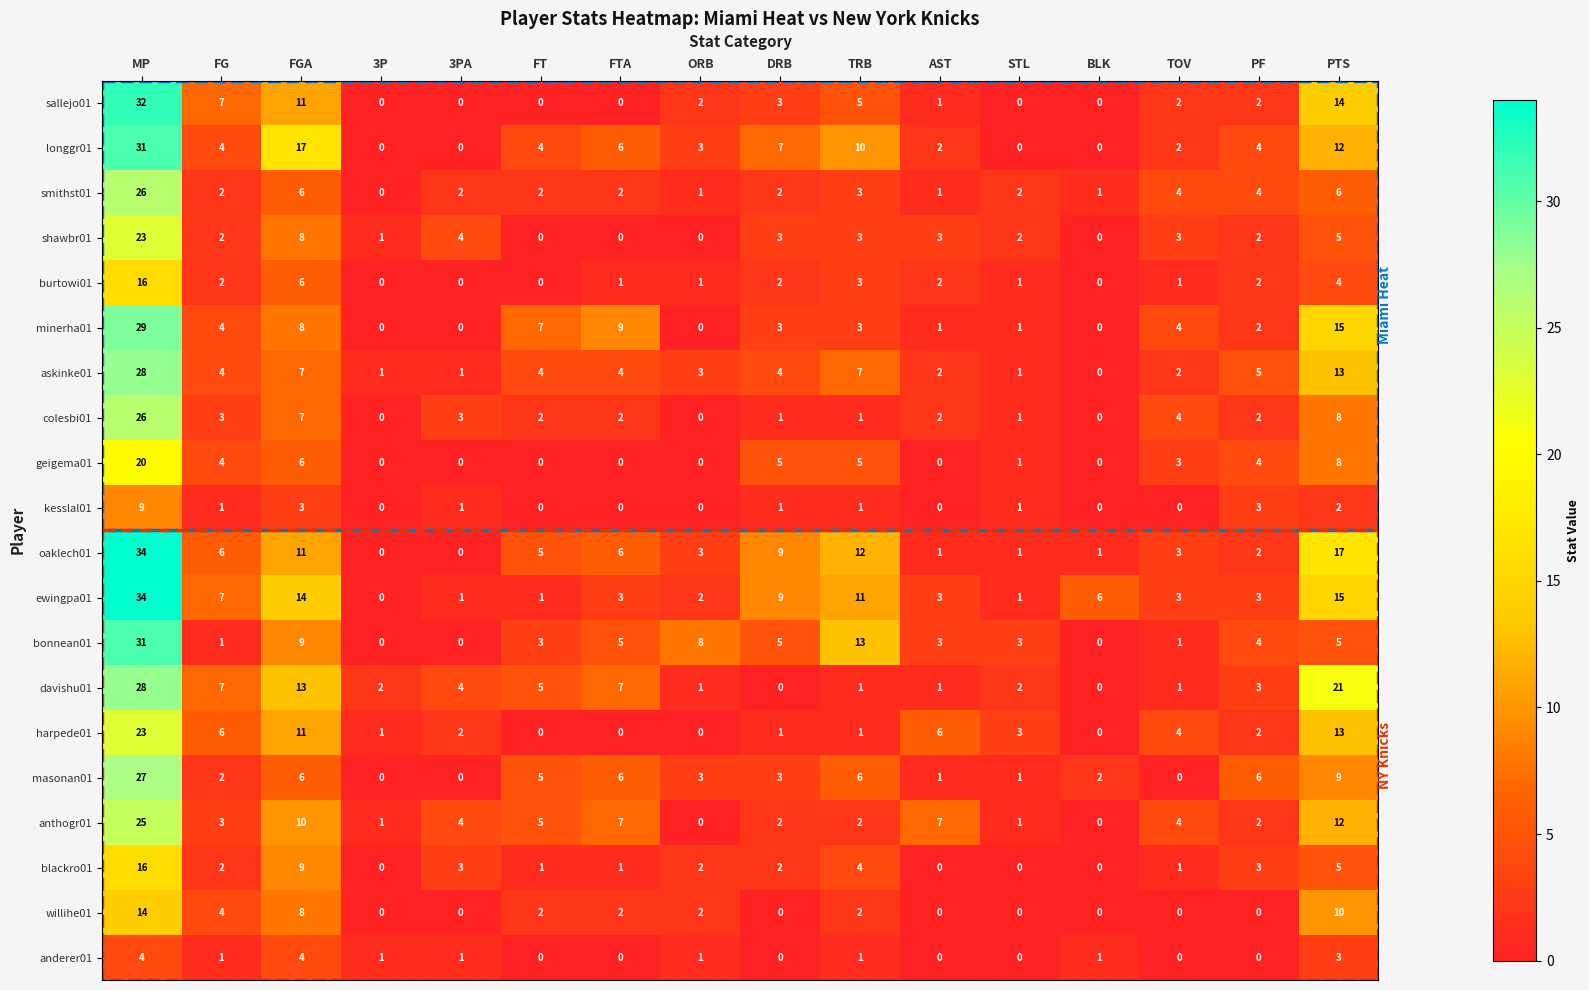

Which series has the largest range (max minus min)?

oaklech01